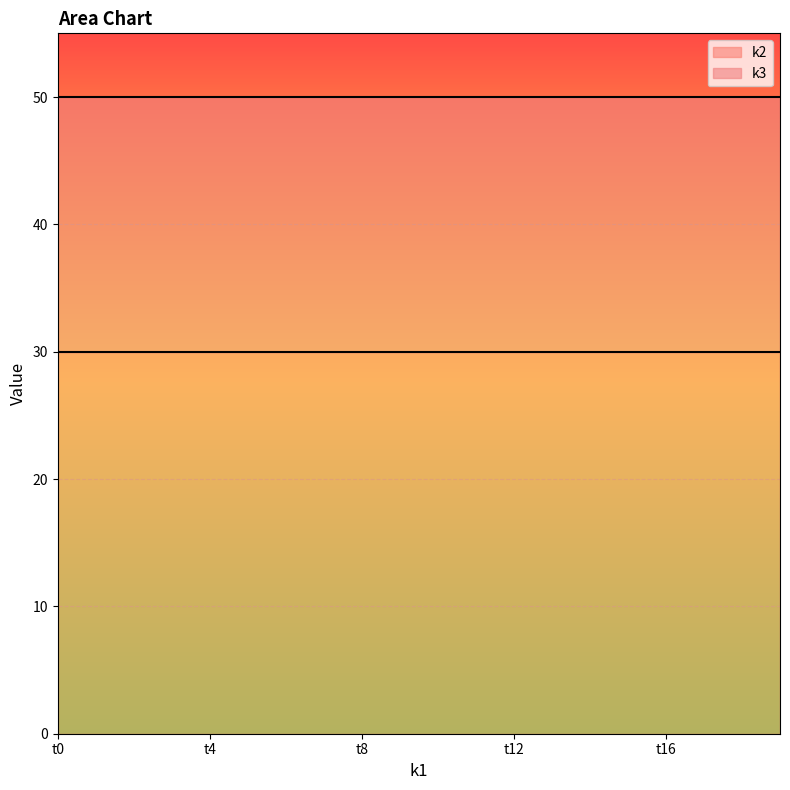

Reading left to right, transcribe all the data shown in this chart.

k2: 30	30	30	30	30	30	30	30	30	30	30	30	30	30	30	30	30	30	30	30
k3: 20	20	20	20	20	20	20	20	20	20	20	20	20	20	20	20	20	20	20	20